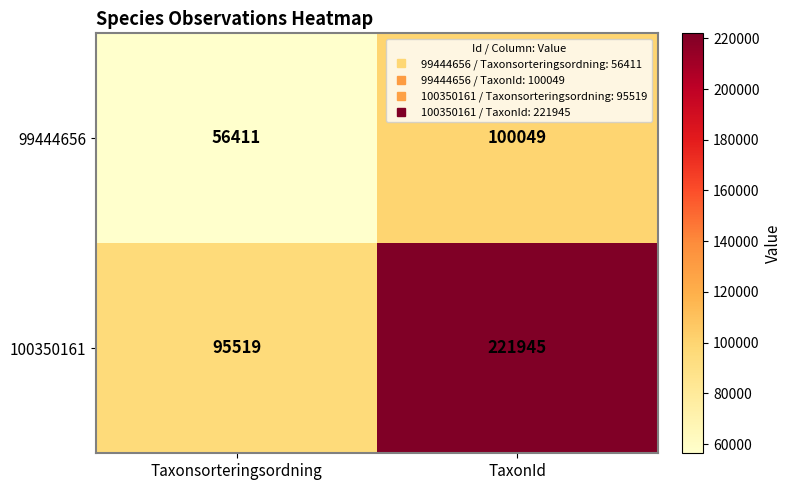

What is the difference between the highest and lowest values at TaxonId?

121896